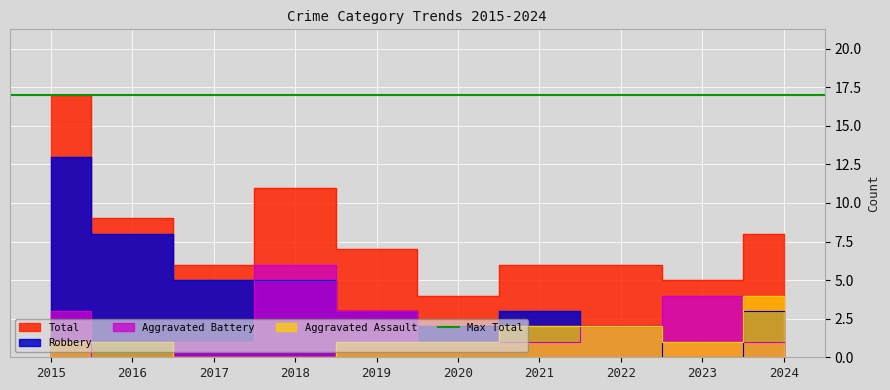

What is the sum of the Aggravated Battery values at 2022 and 2021?

3